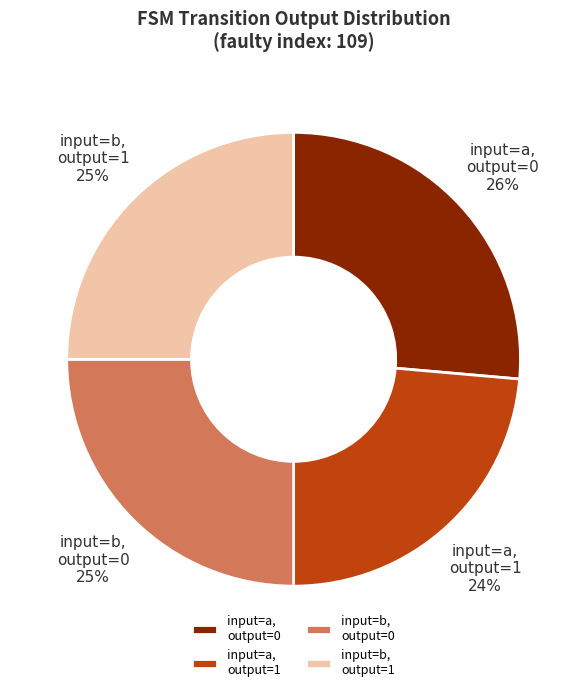

How many slices are in this pie chart?

4